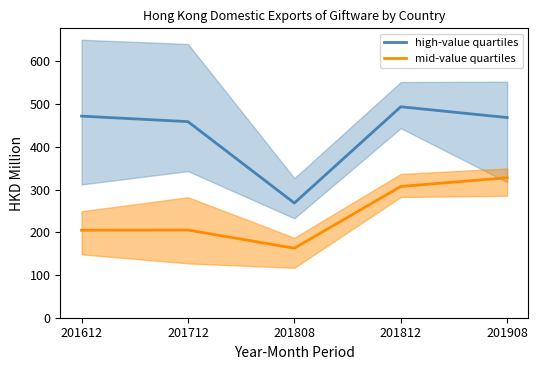

At which category does the chart reach its minimum across all series?

201808